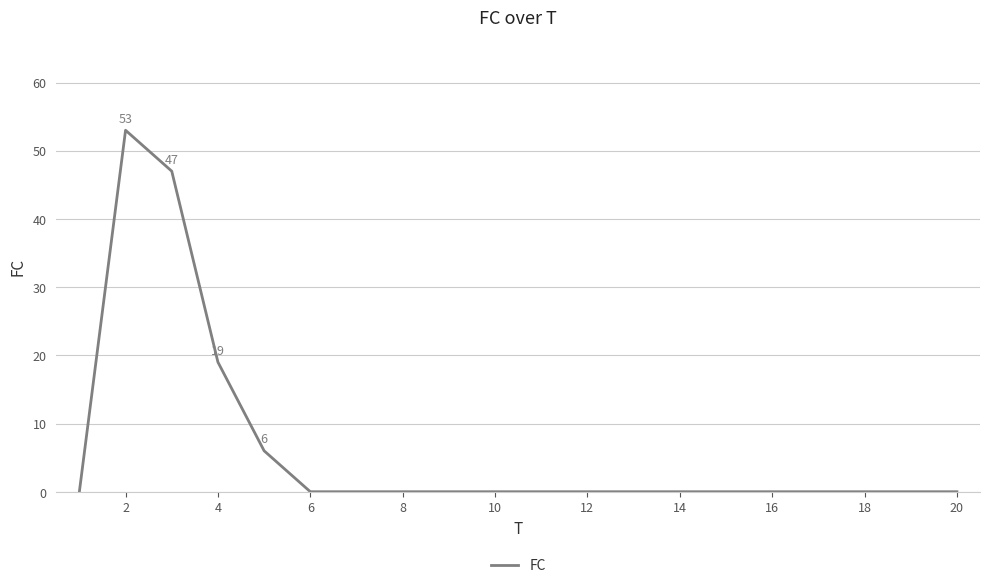

What is the greatest value displayed?

53